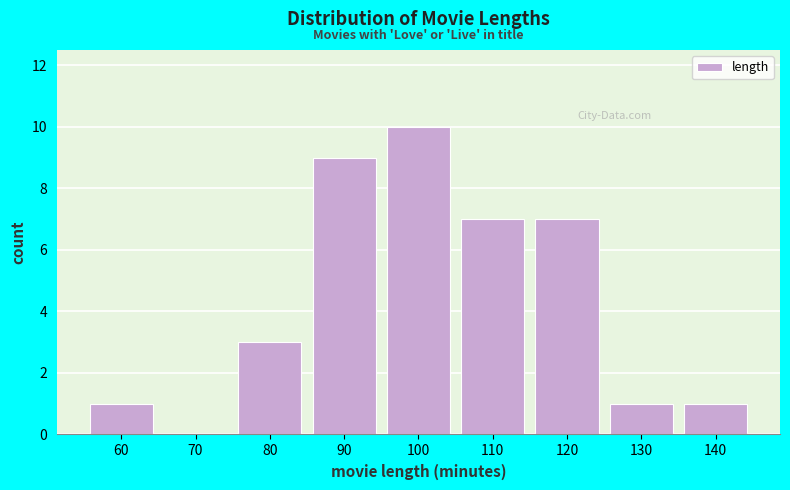

Reading left to right, what are all the values shown in this chart?

60=1	70=0	80=3	90=9	100=10	110=7	120=7	130=1	140=1